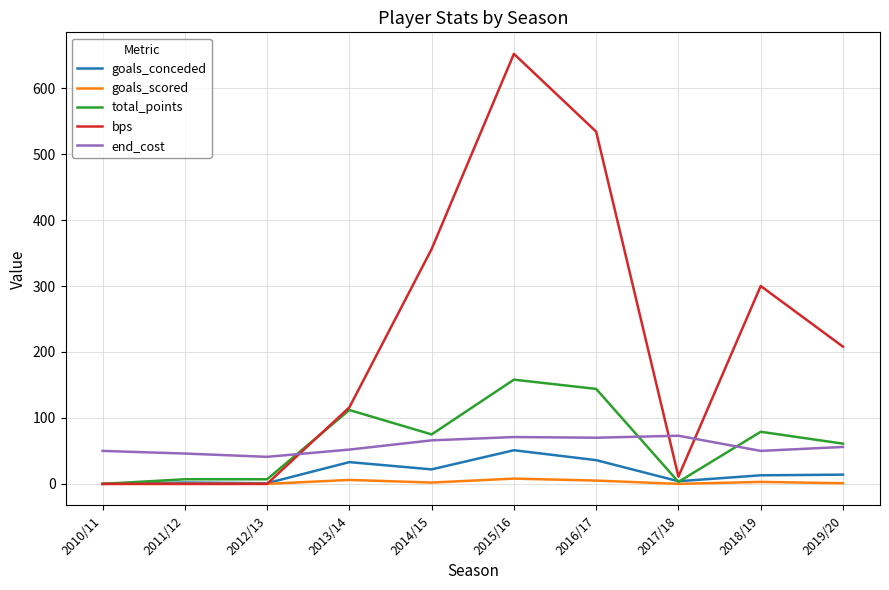

True or false: goals_conceded has a value of 22 at 2014/15.

True